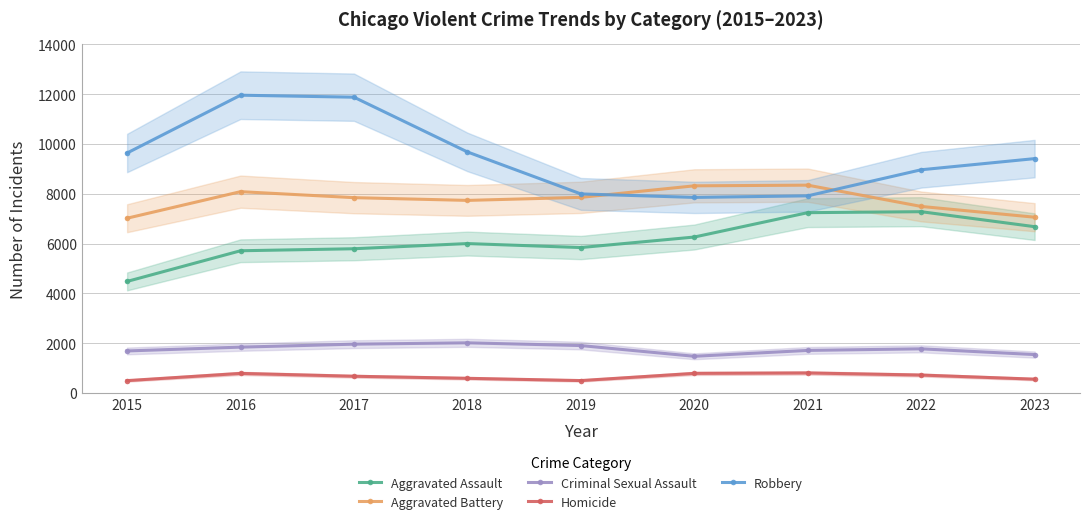

What is the lowest value of the Homicide series?

496